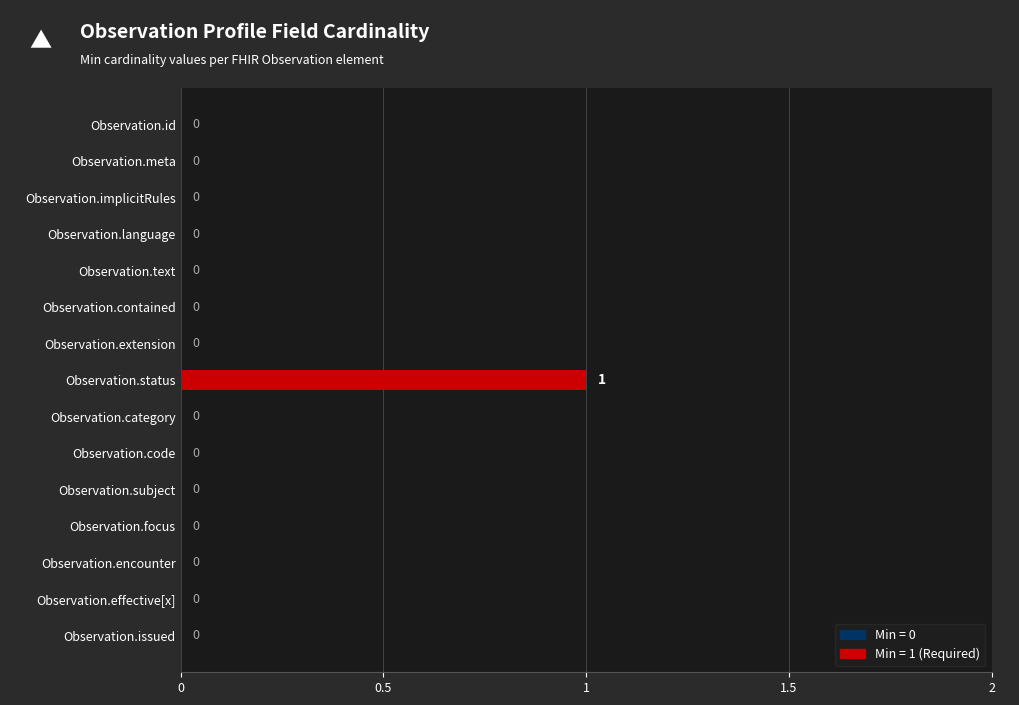

What is the maximum value shown in the chart?

1